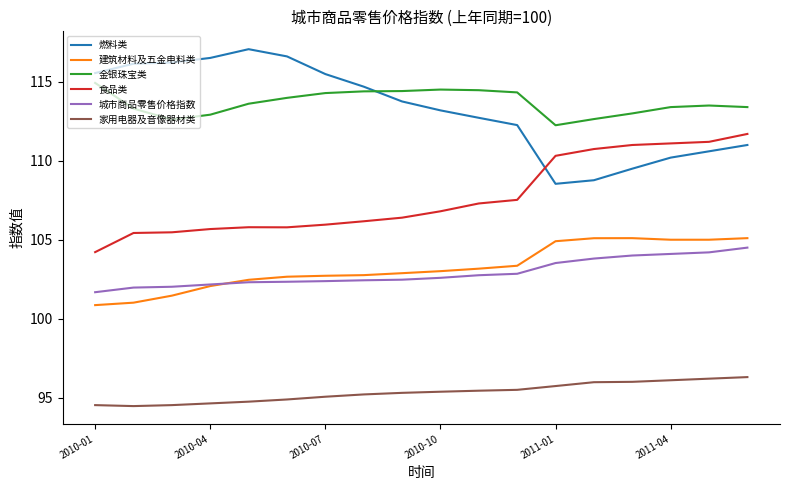

What is the average value of the 食品类 series?

107.7